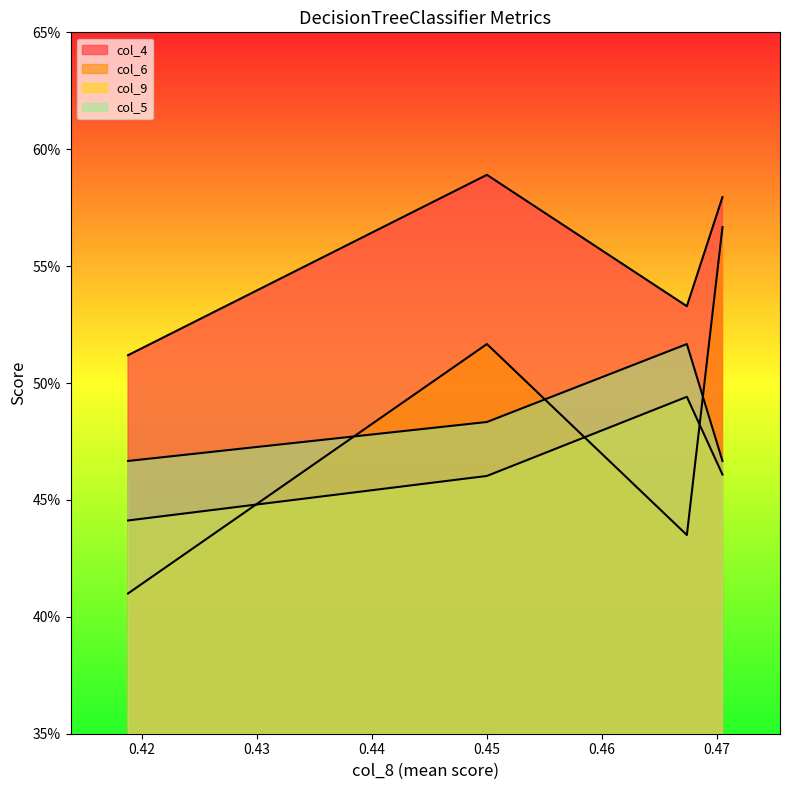

Is the value of col_5 at 0.41881 greater than the value of col_4 at 0.470476?

No